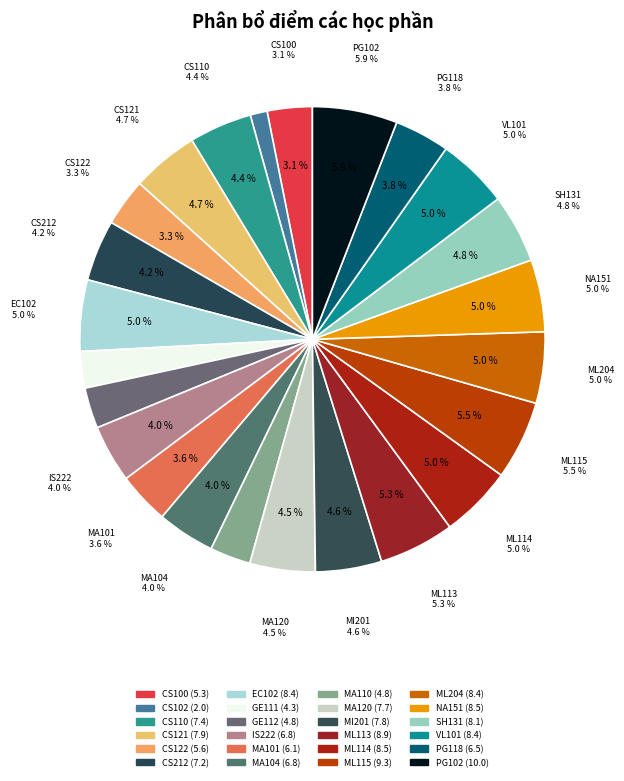

To the nearest percent, what is the difference between the largest and smallest slice percentages?

5%